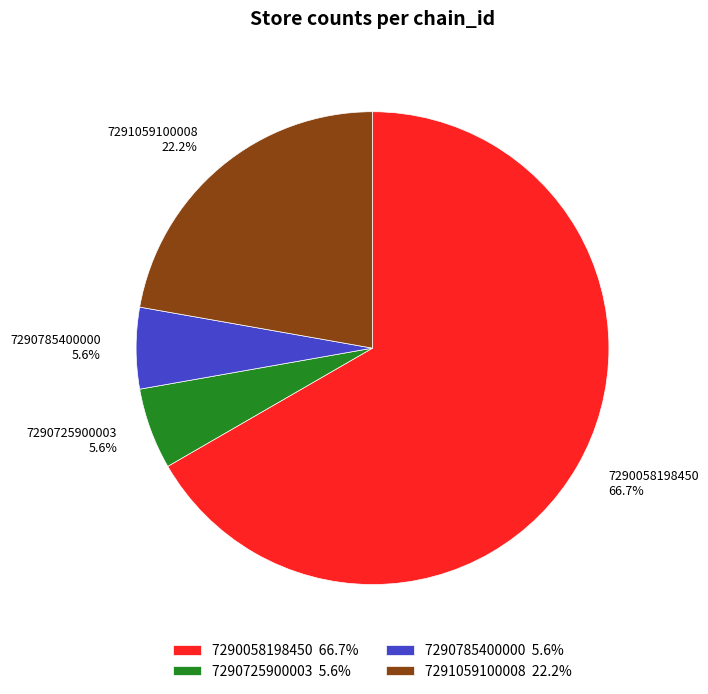

The 7290785400000 slice represents 11% of the pie. True or false?

False